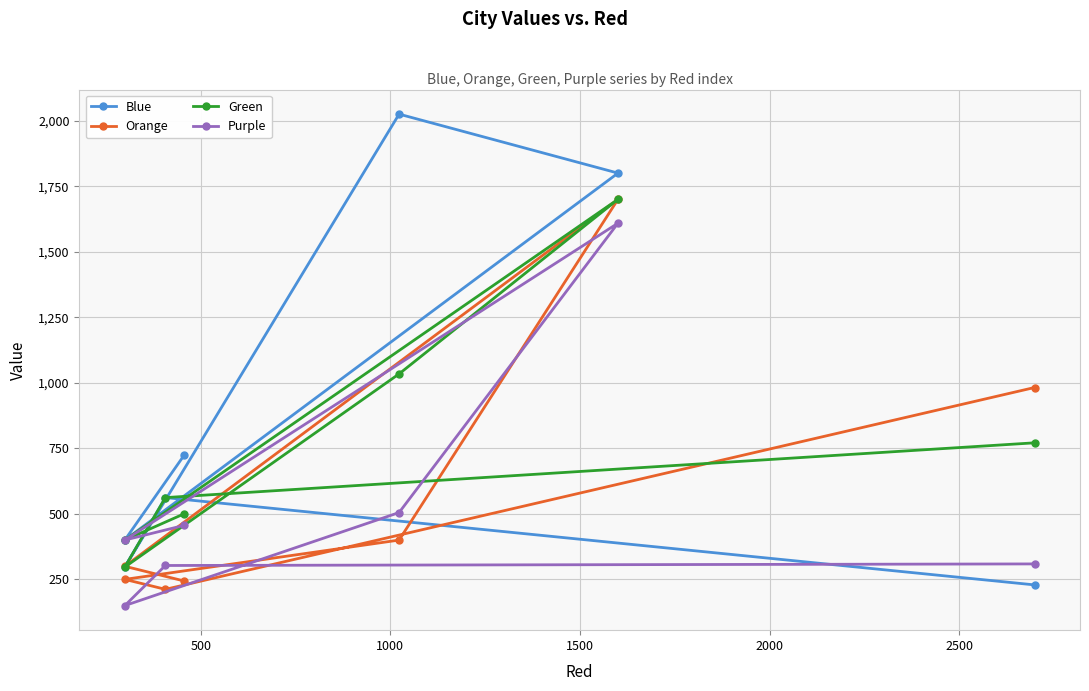

Rank the series by their maximum value, from lowest to highest.

Purple, Orange, Green, Blue